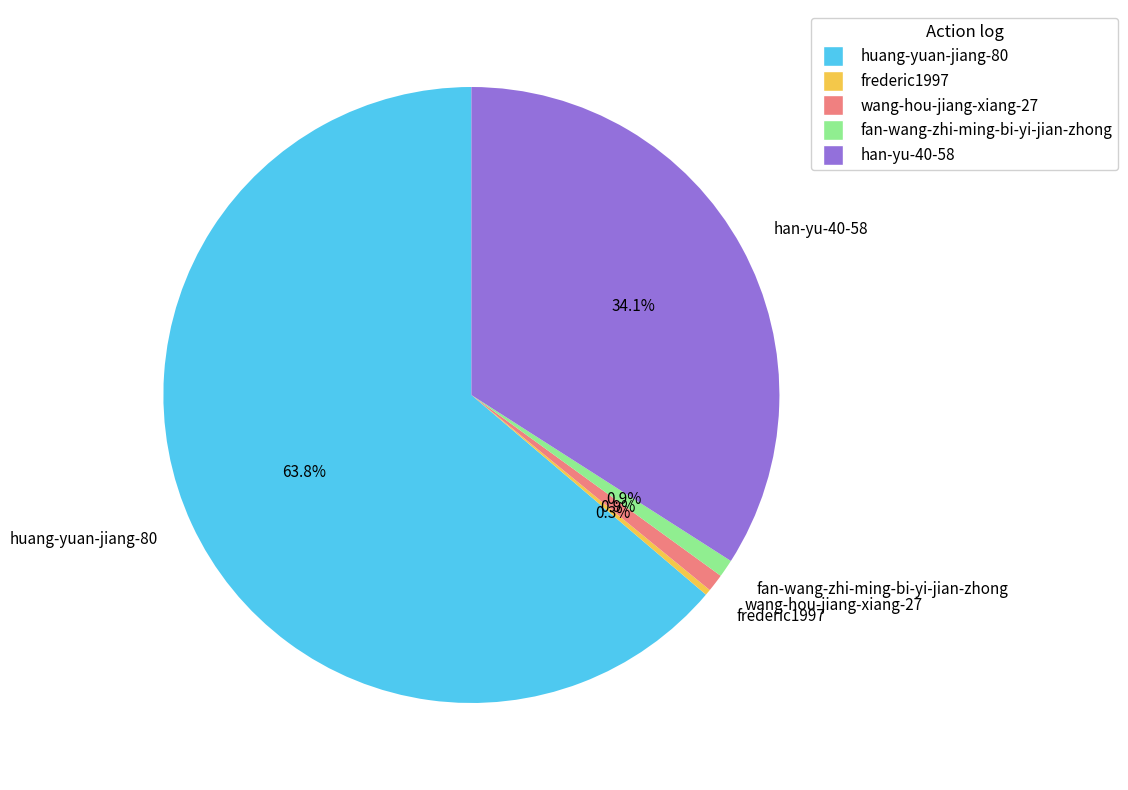

What is the total percentage of frederic1997 and huang-yuan-jiang-80?

64.1%